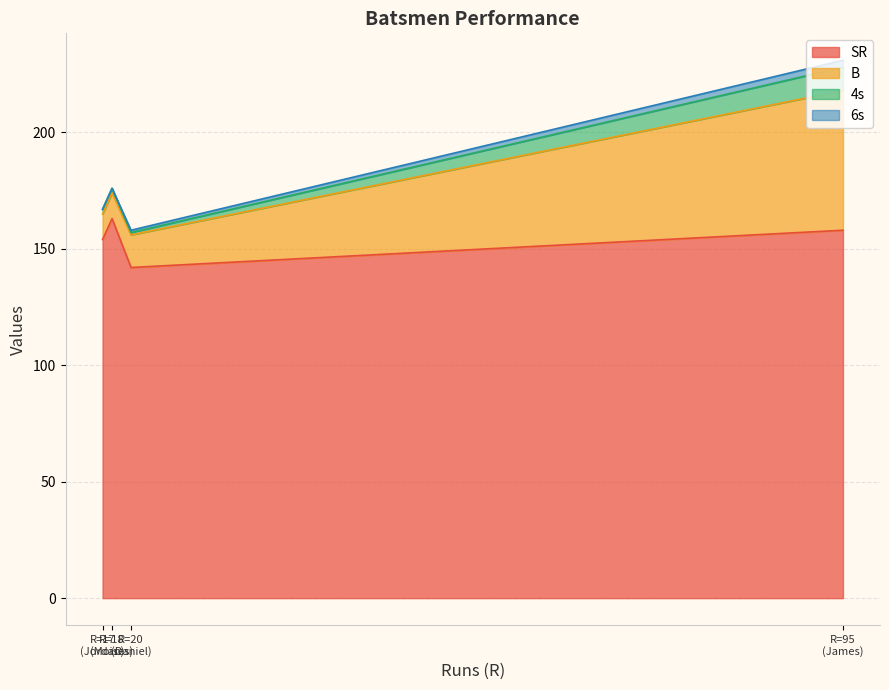

What are all the series names shown in the legend?

SR, B, 4s, 6s